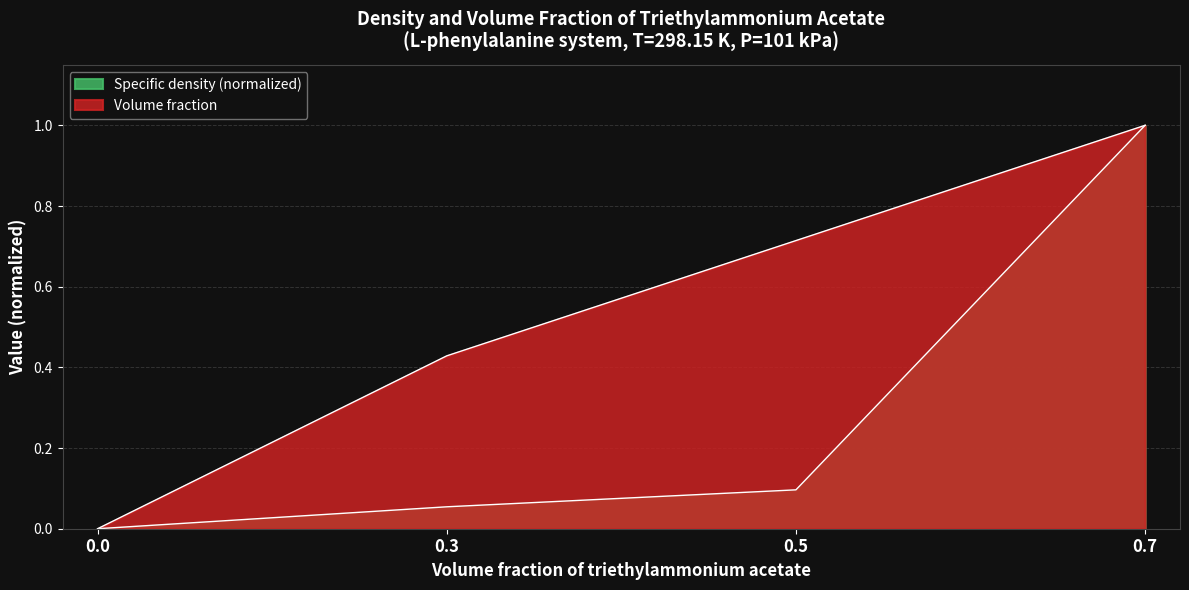

At how many categories does at least one series exceed 0?

3